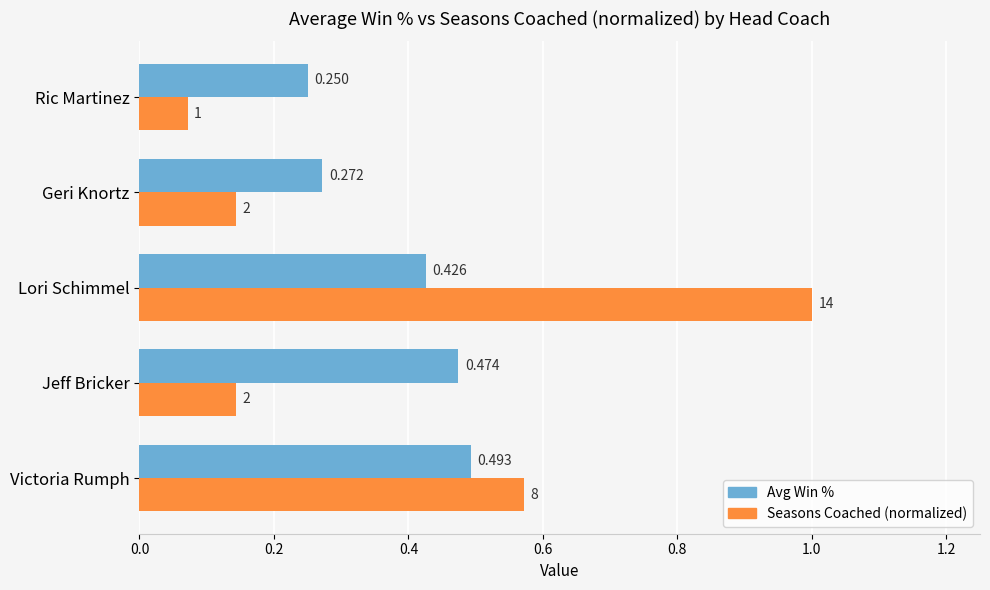

Which series has the widest spread of values?

Seasons Coached (normalized)